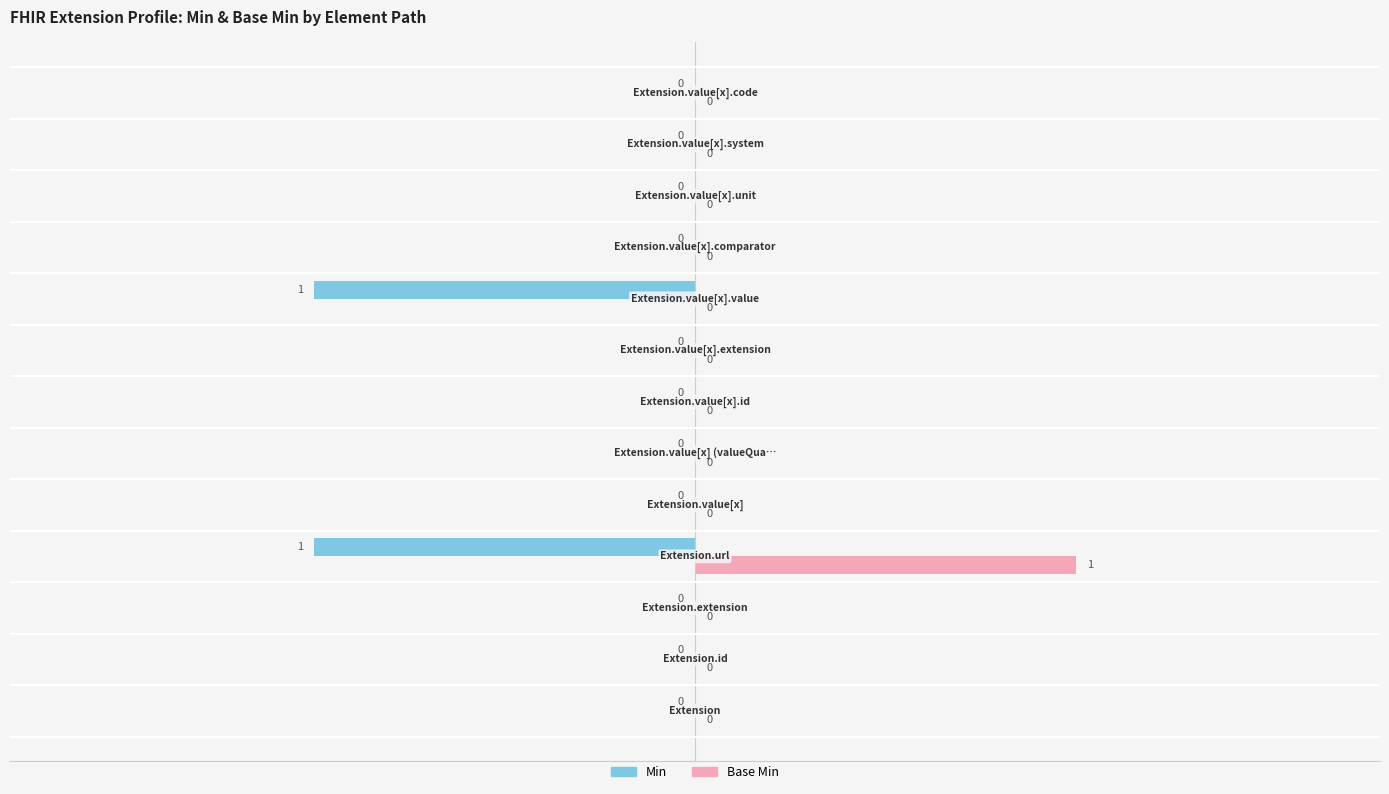

Which series has the largest total across all categories?

Base Min